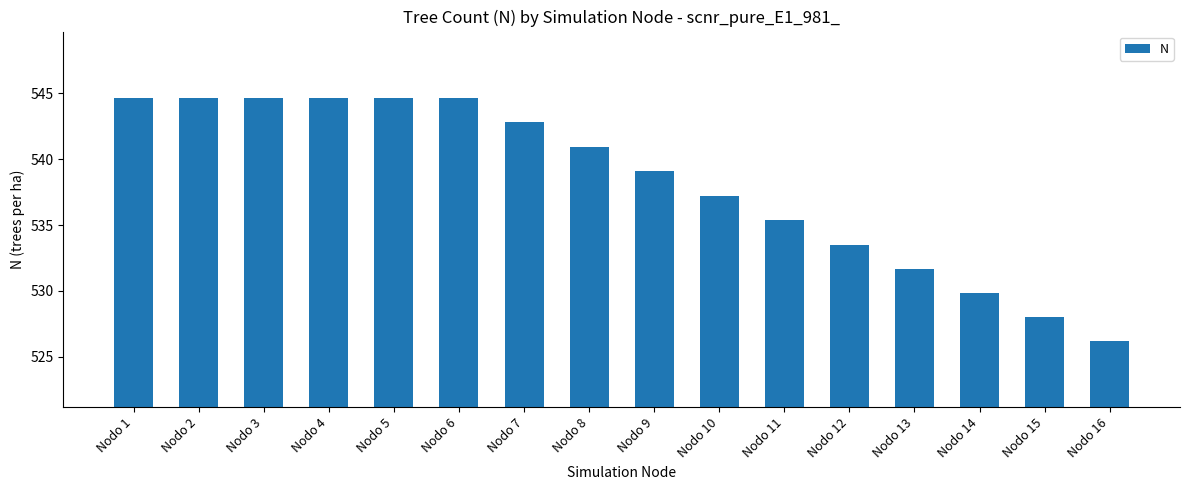

What is the maximum value shown in the chart?

544.7